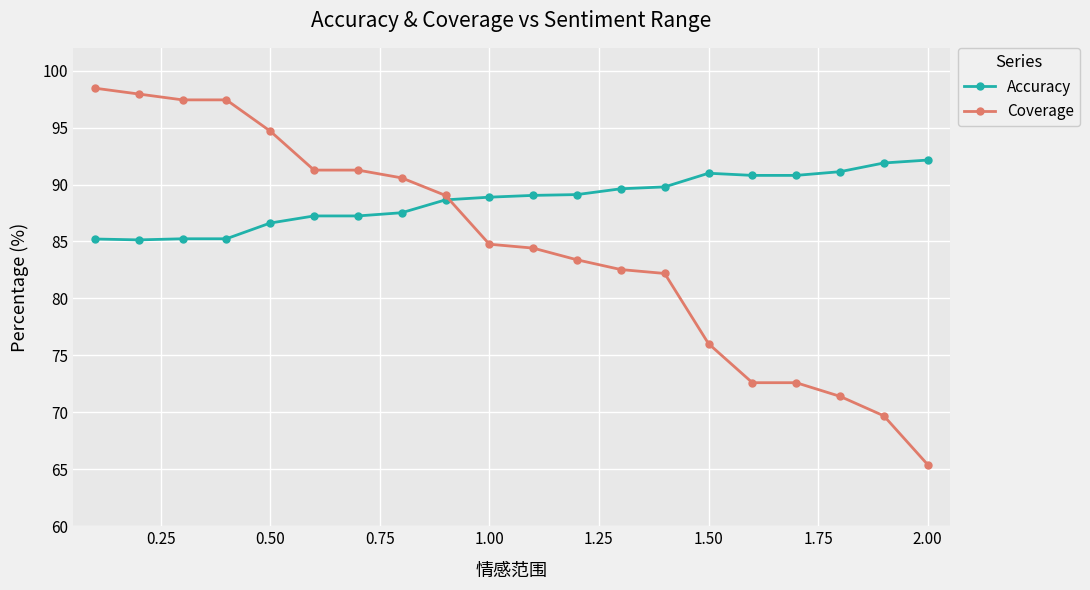

At how many categories does at least one series exceed 81?

20